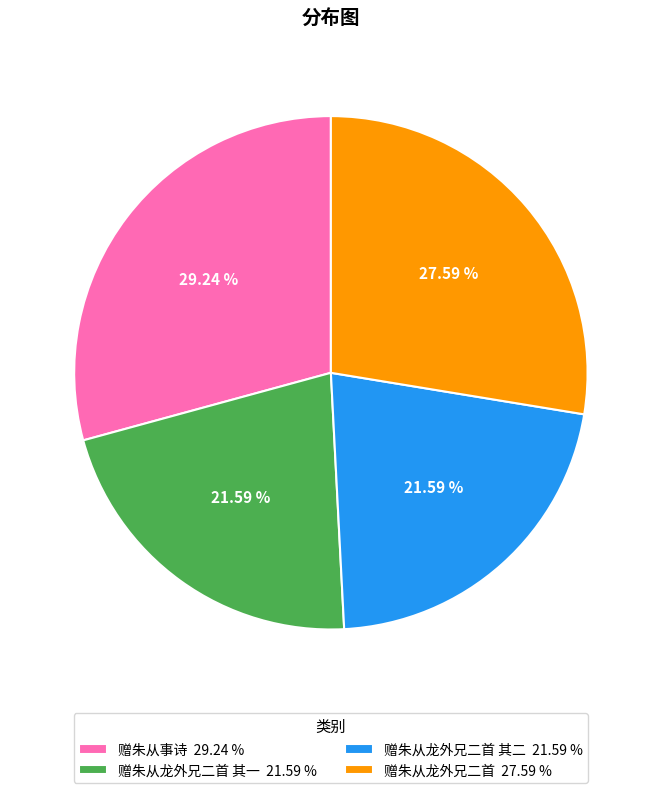

Is there a majority slice in this chart?

No